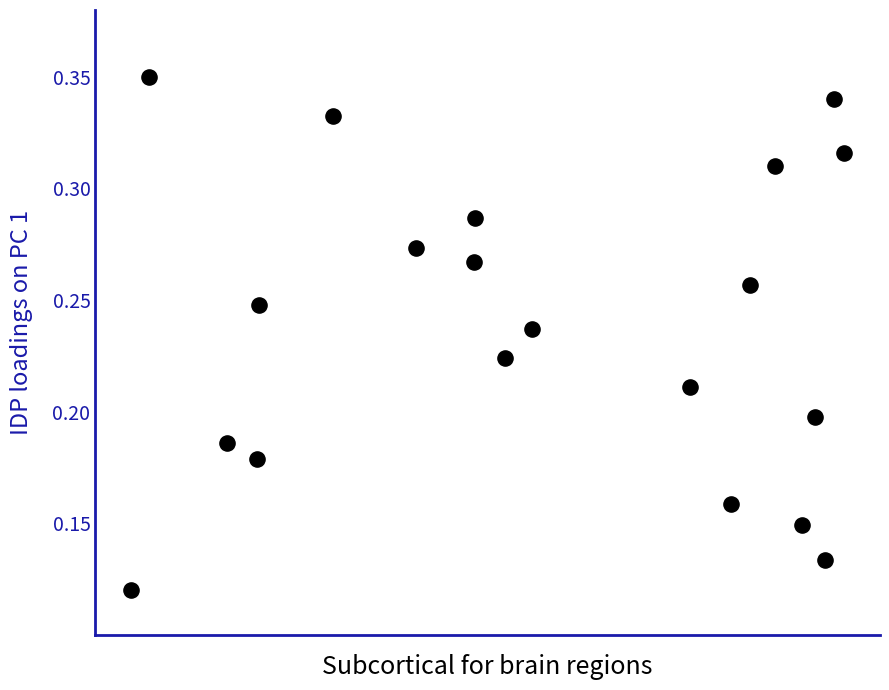

What is the range of X values (max minus min)?

211718680.0